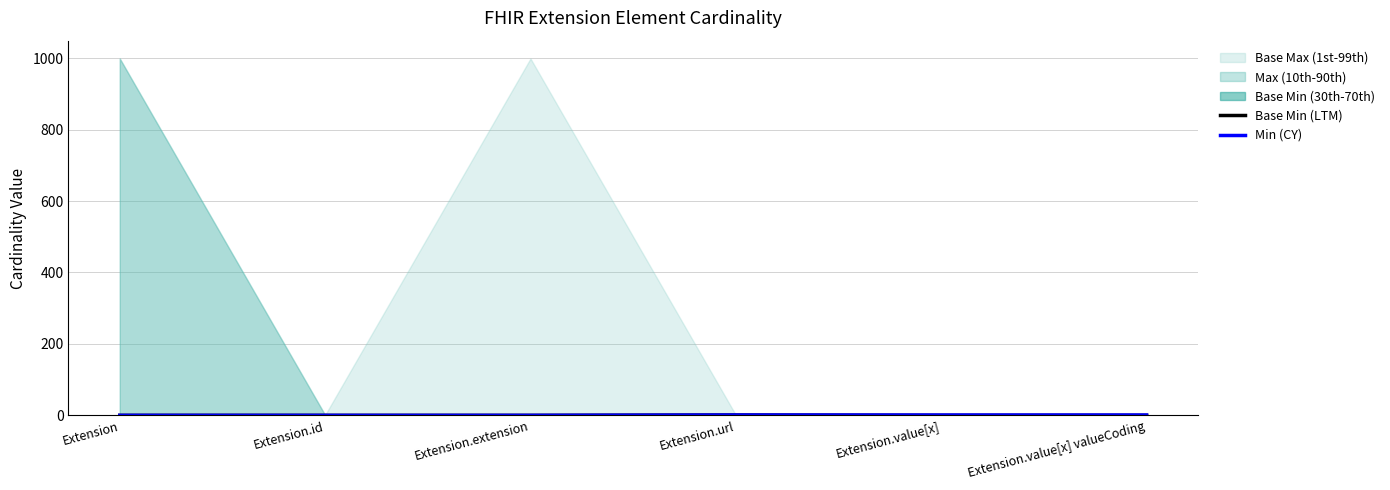

Reading right to left, what are all the values shown in this chart?

Base Min (LTM): 0	0	1	0	0	0
Min (CY): 1	1	1	0	0	0